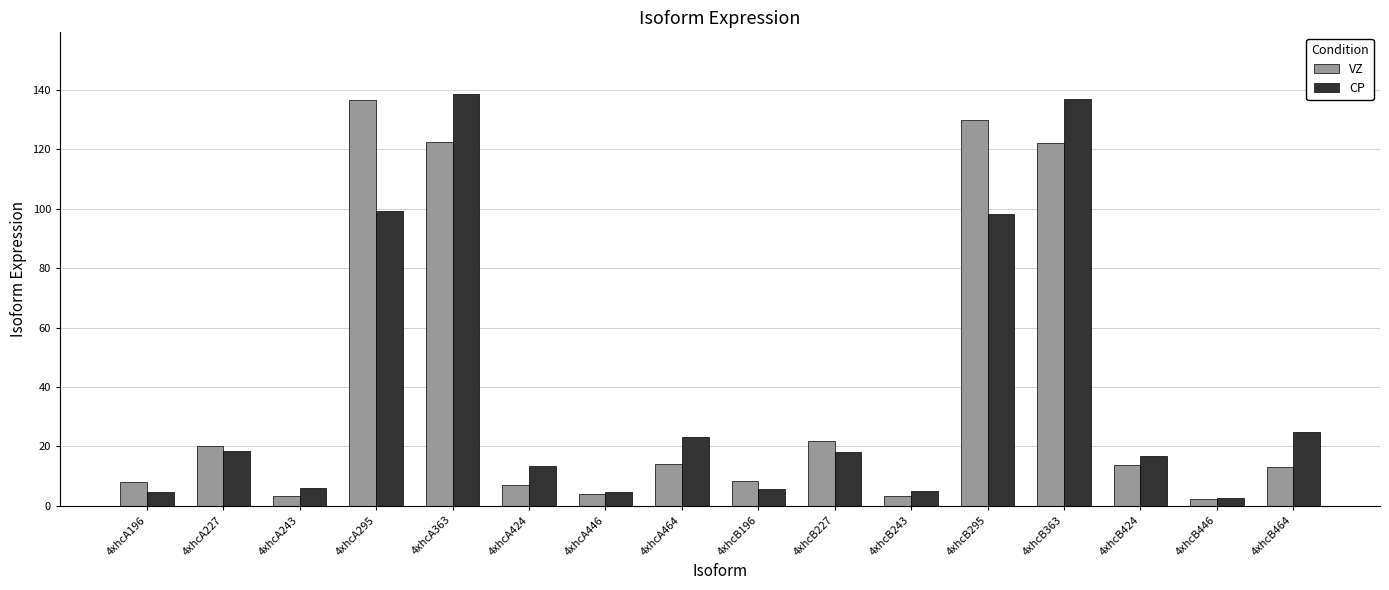

Which category has the highest value in the VZ series?

4xhcA295